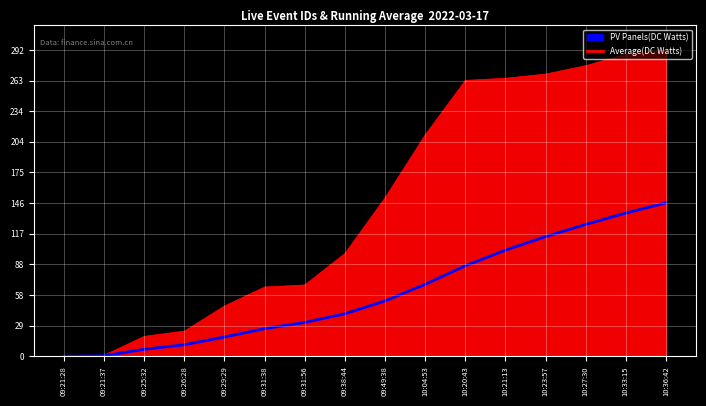

At which label is Average(DC Watts) closest to 73?

10:04:53